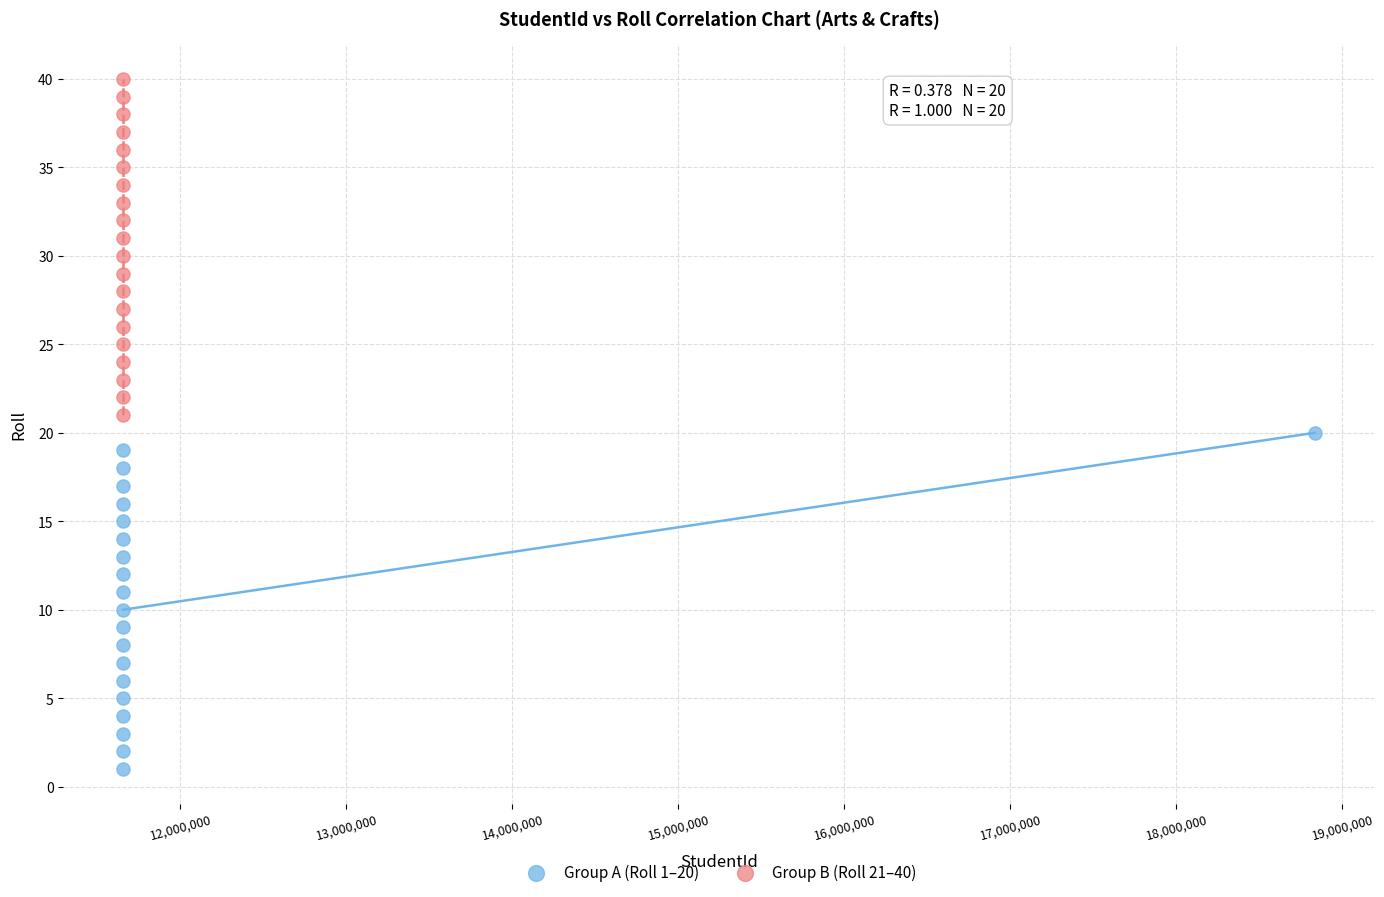

Which series reaches the minimum Y coordinate?

Group A (Roll 1–20)